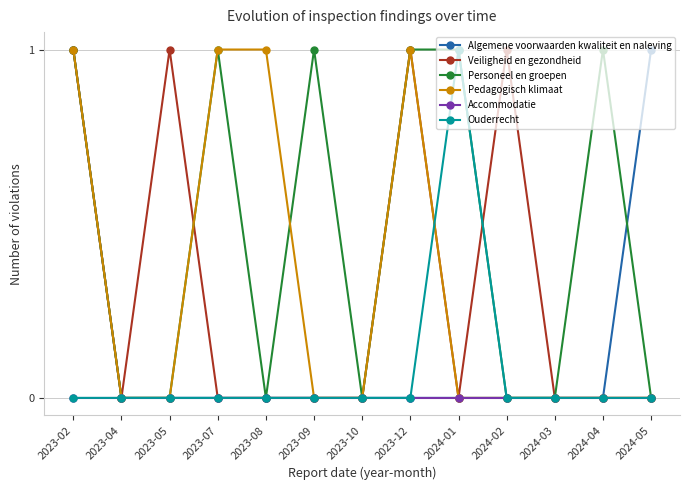

Is this an area chart (filled region under the line)?

No